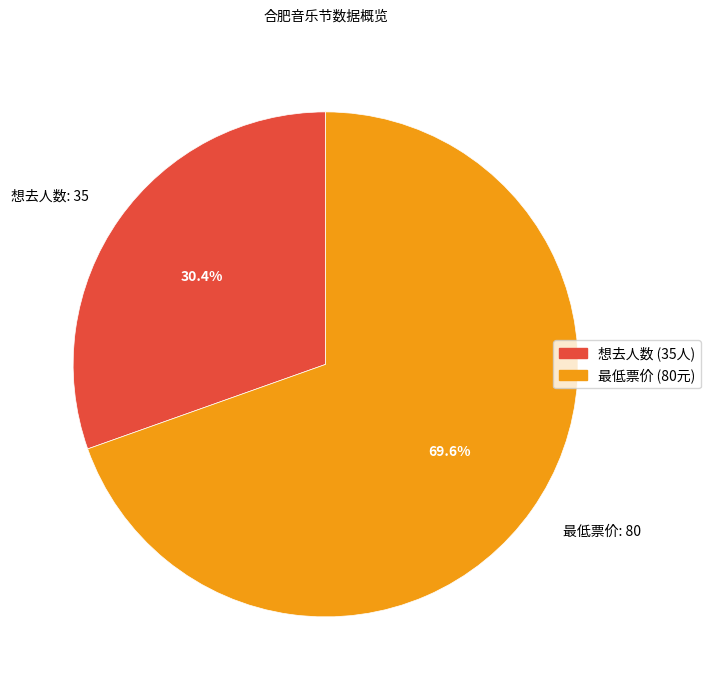

To the nearest percent, what is the average slice percentage?

50%